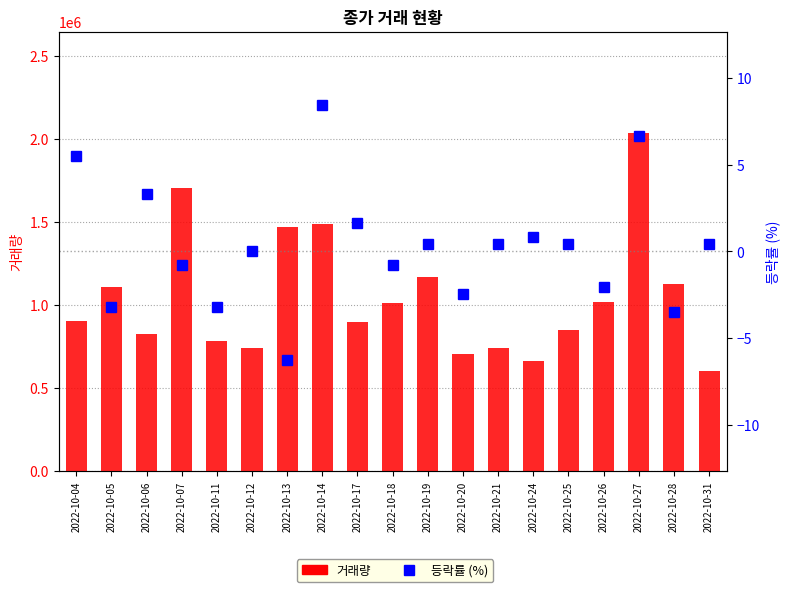

At how many categories does at least one series exceed 329262?

19